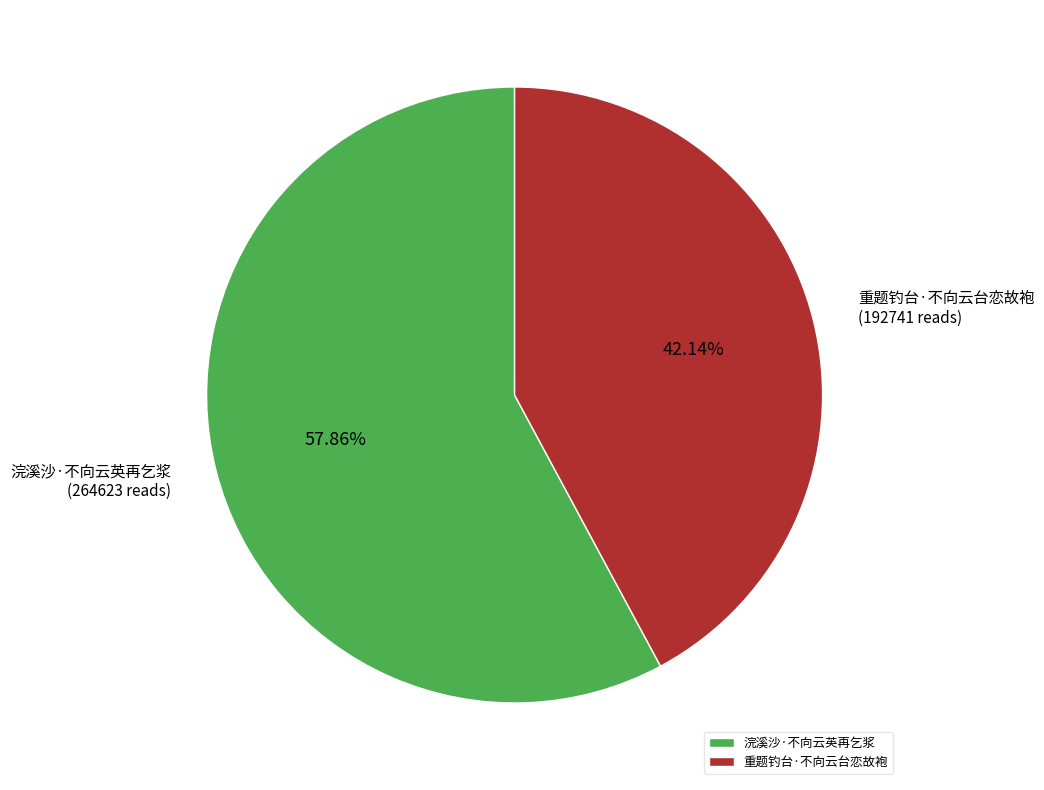

The 重题钓台·不向云台恋故袍 slice represents 42% of the pie. True or false?

True